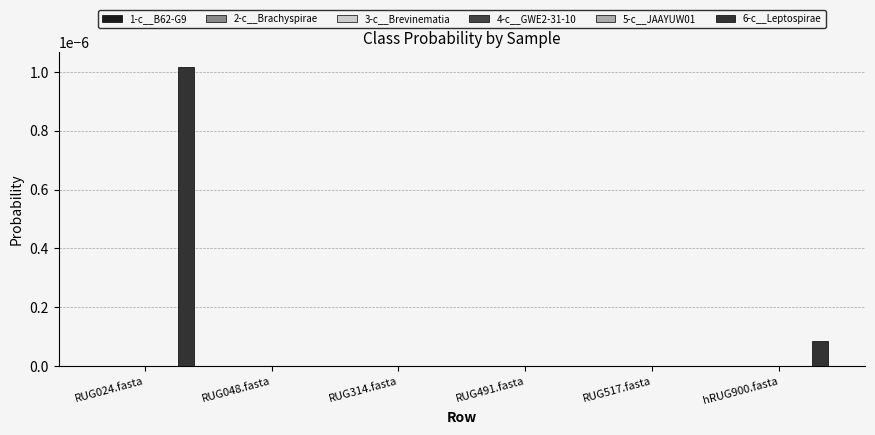

How many groups of bars are there?

6